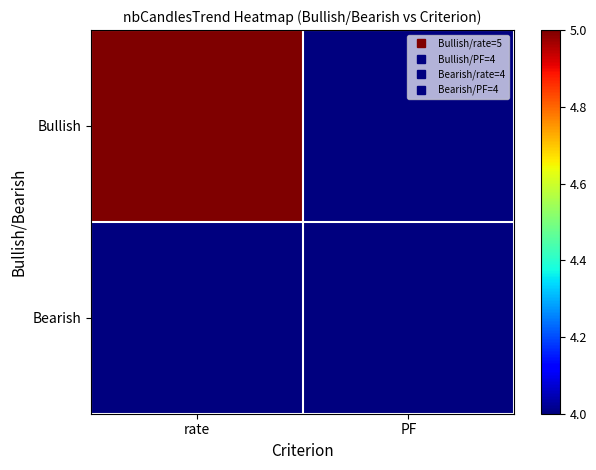

Reading left to right, what are all the values shown in this chart?

Bullish: rate=5	PF=4
Bearish: rate=4	PF=4